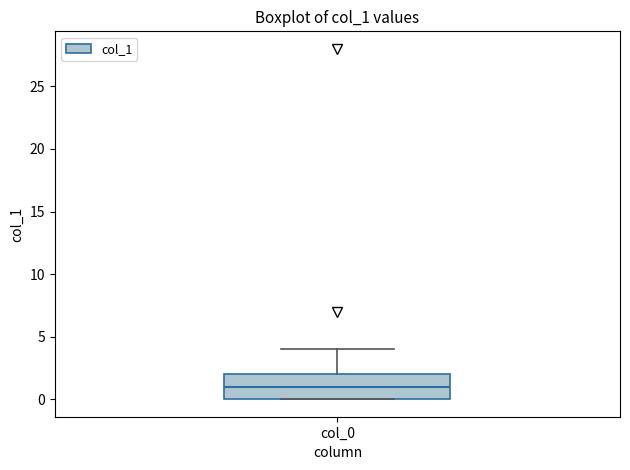

Read this box plot against the y-axis: the position of the median line, the range covered by the box, and the ends of both whiskers. The values are not printed on the chart, so give them approximately, as read against the axis.

median 1, box 0 to 2, whiskers 0 to 4